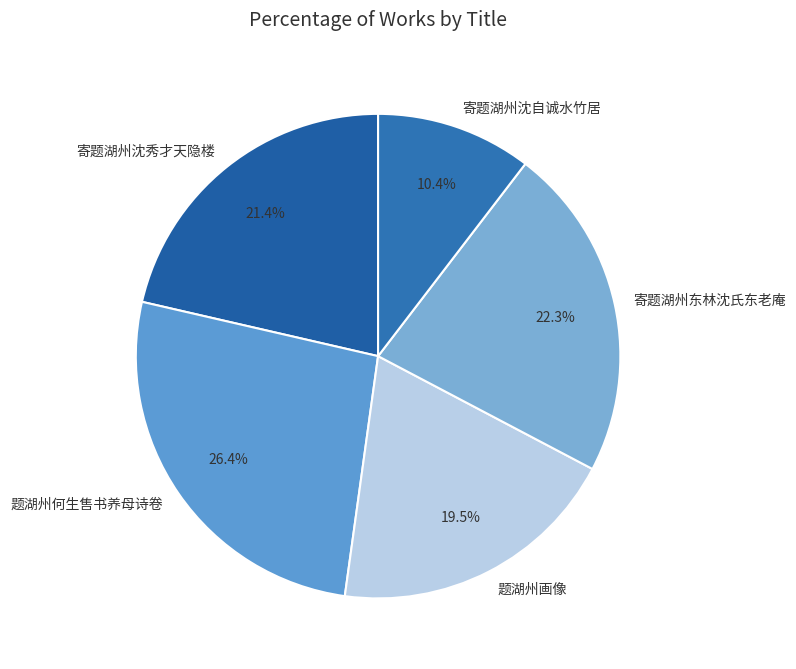

To the nearest percent, what percentage of the pie is 寄题湖州东林沈氏东老庵?

22%